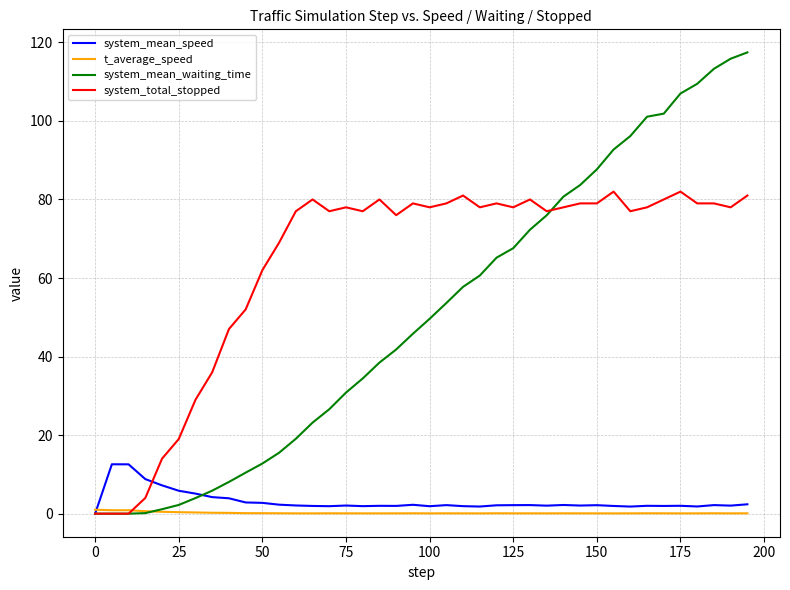

Rank the series by their maximum value, from lowest to highest.

t_average_speed, system_mean_speed, system_total_stopped, system_mean_waiting_time